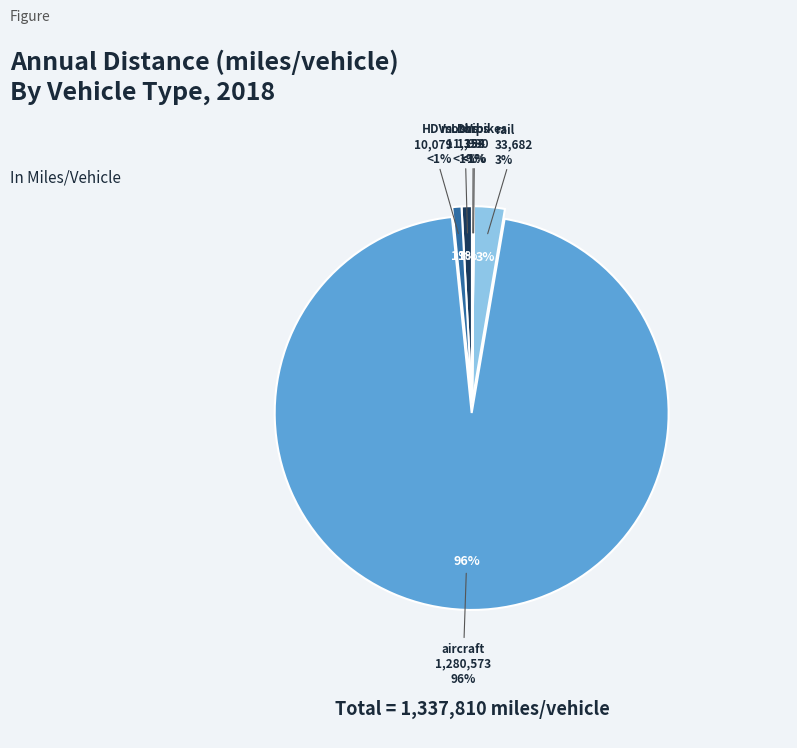

Which slice represents more than half of the pie?

aircraft